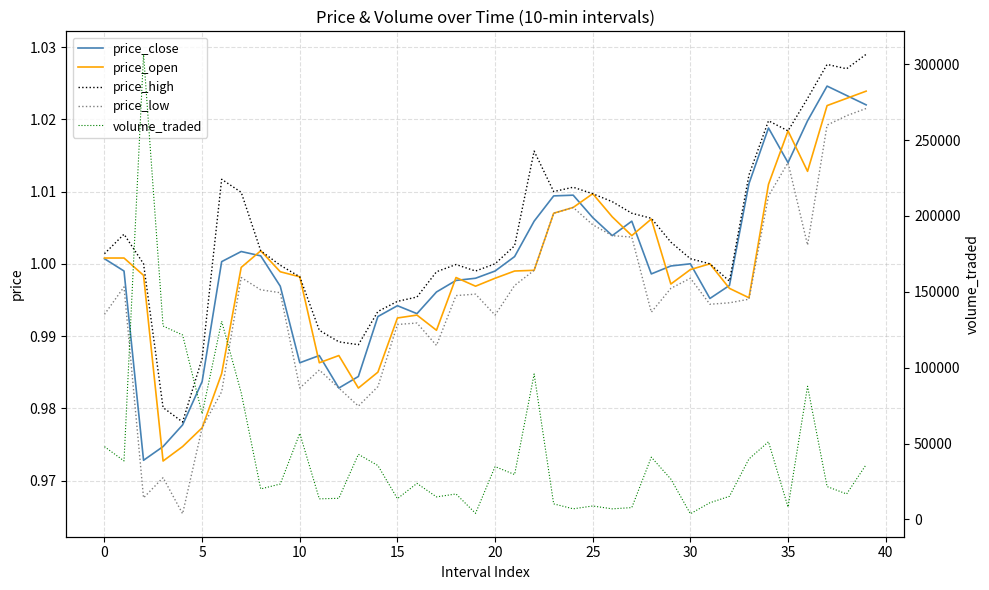

True or false: price_close and volume_traded intersect in this chart.

False